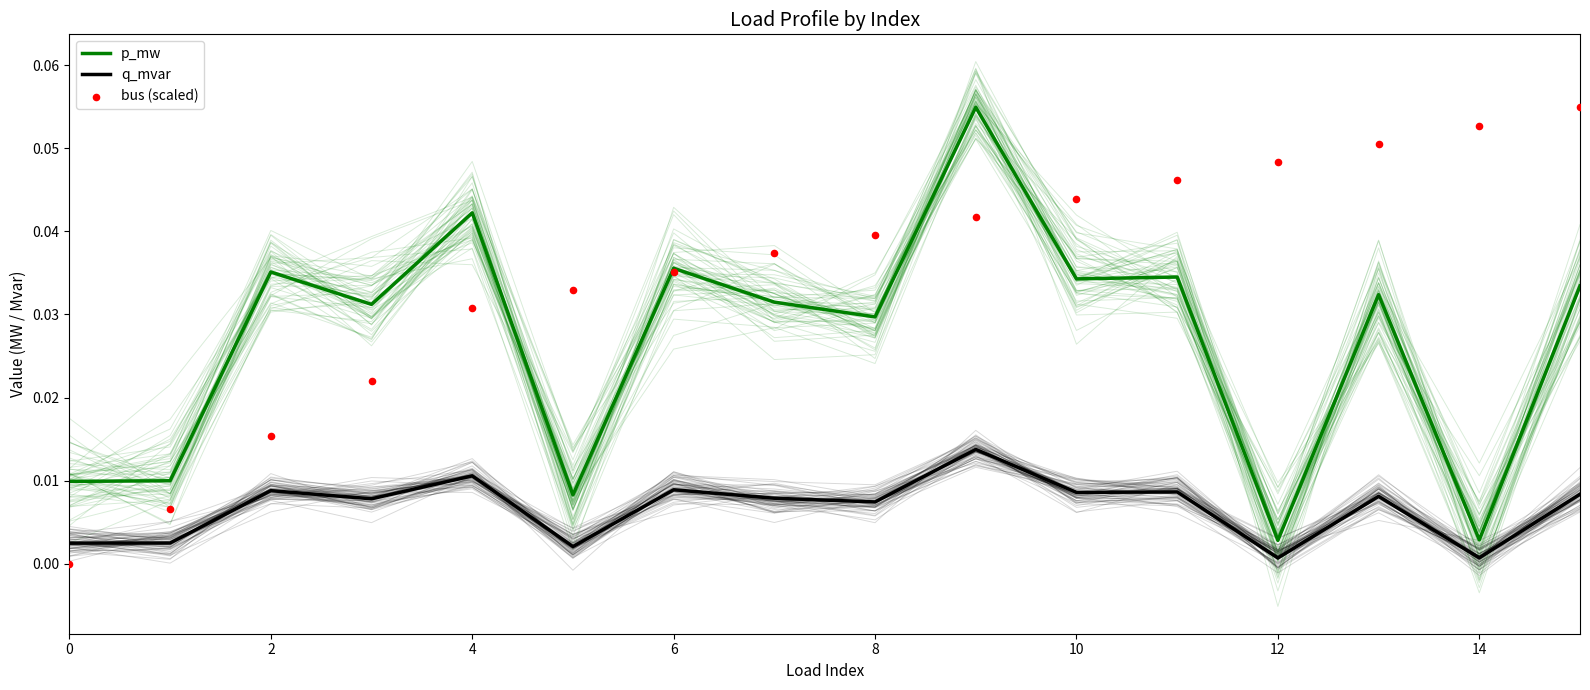

At how many categories does at least one series exceed 0?

16